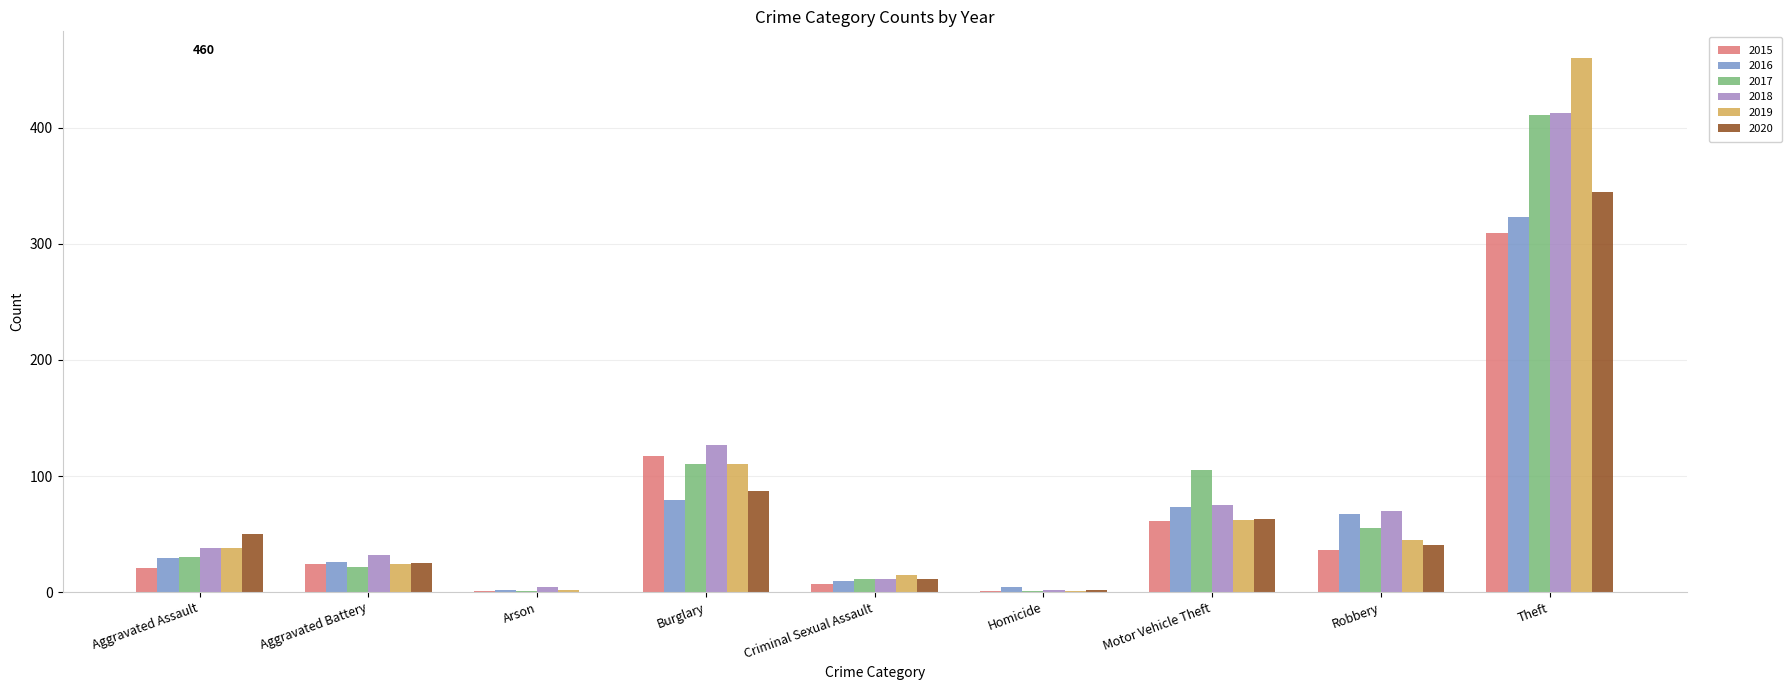

What are all the series names shown in the legend?

2015, 2016, 2017, 2018, 2019, 2020